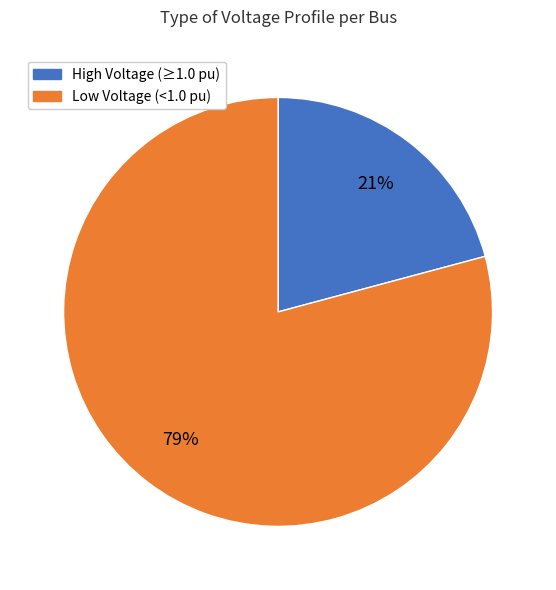

Is there a majority slice in this chart?

Yes